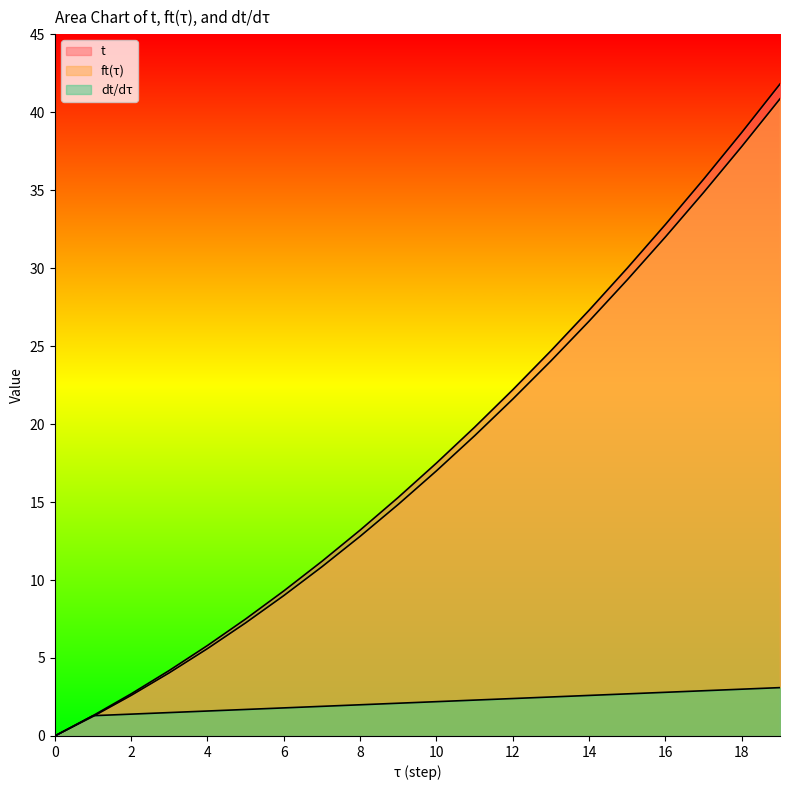

What is the total value across all series at 10?

36.7